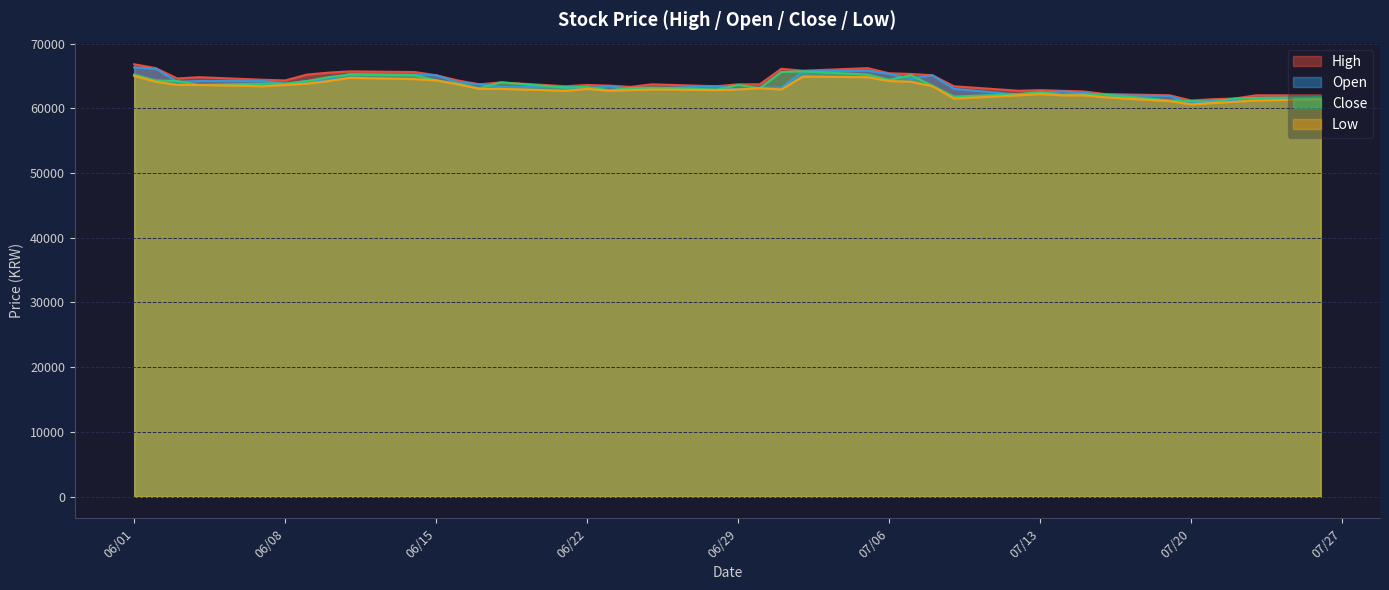

At 2021-06-11, list the series in order from smallest to largest.

Low, Close, Open, High